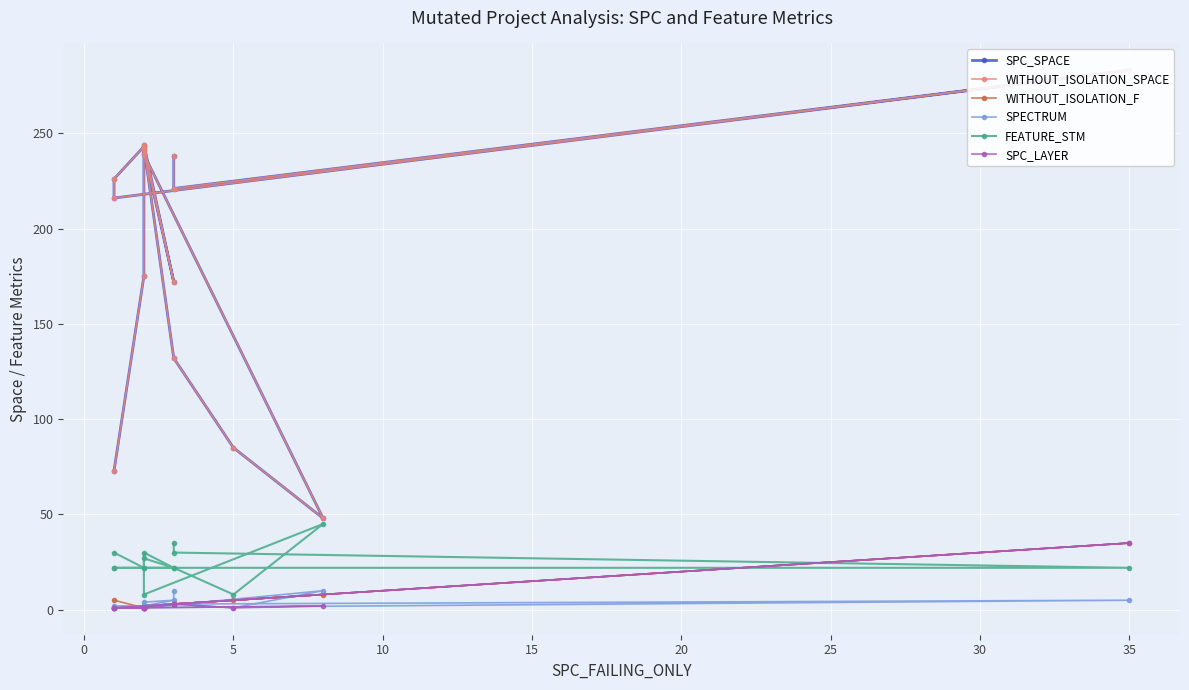

Is this an area chart (filled region under the line)?

No